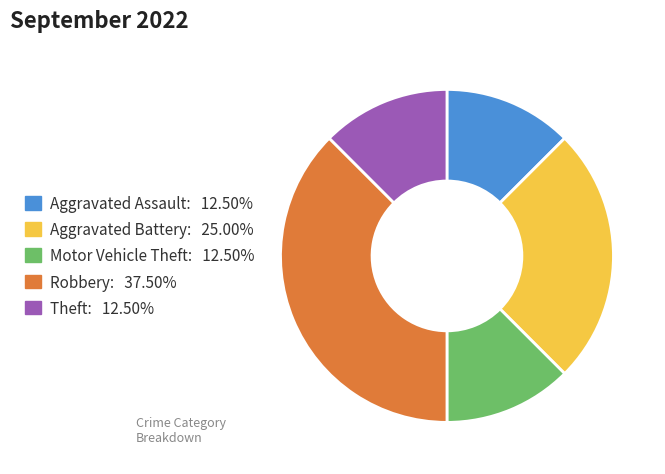

Approximately how many times larger is the value at Aggravated Assault compared to Theft?

1.0